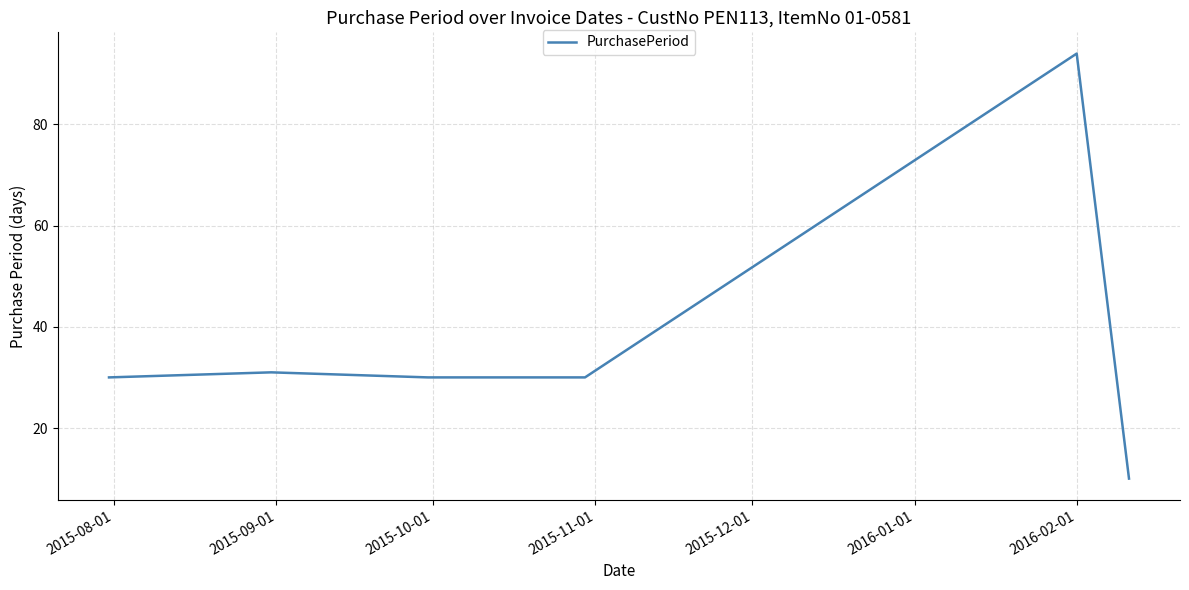

What is the smallest value displayed?

10